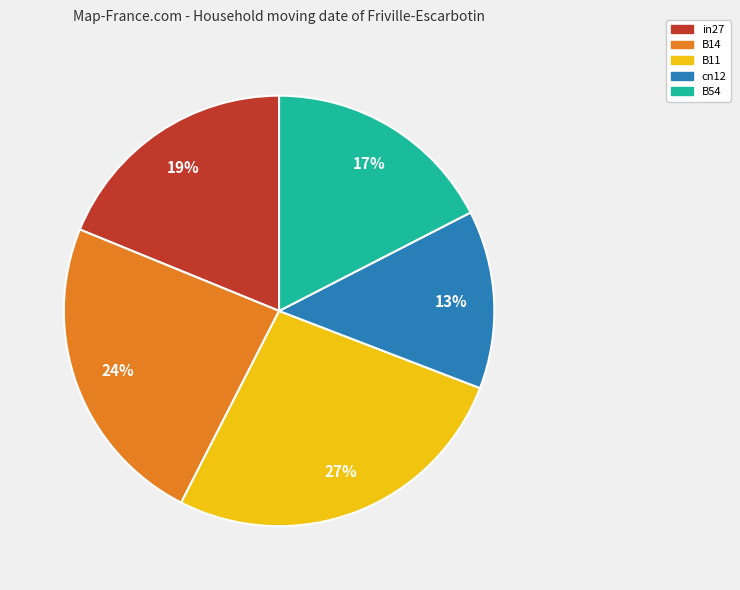

Rank the categories by value from highest to lowest.

B11, B14, in27, B54, cn12